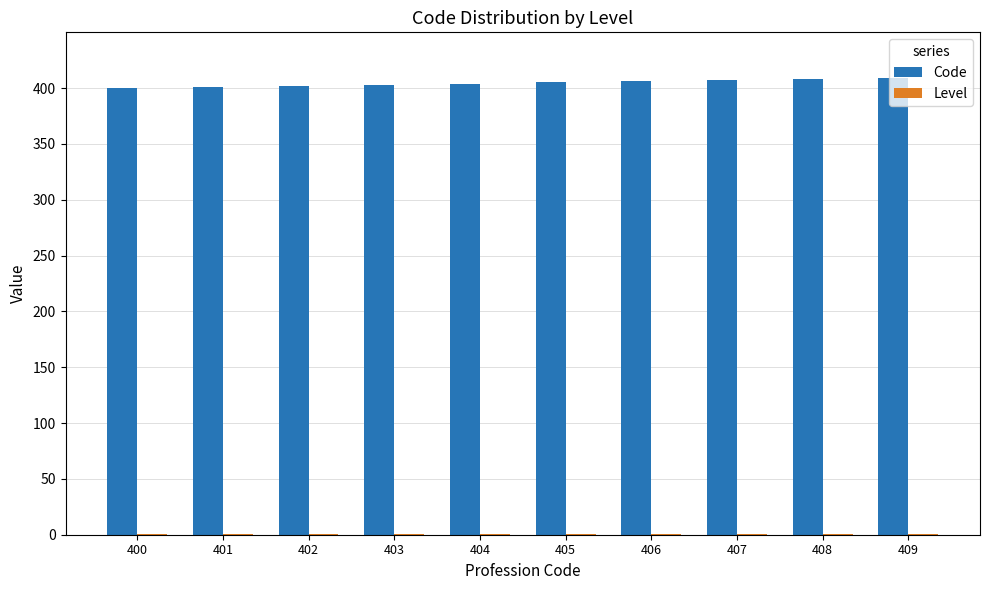

How many distinct data groups are displayed?

2